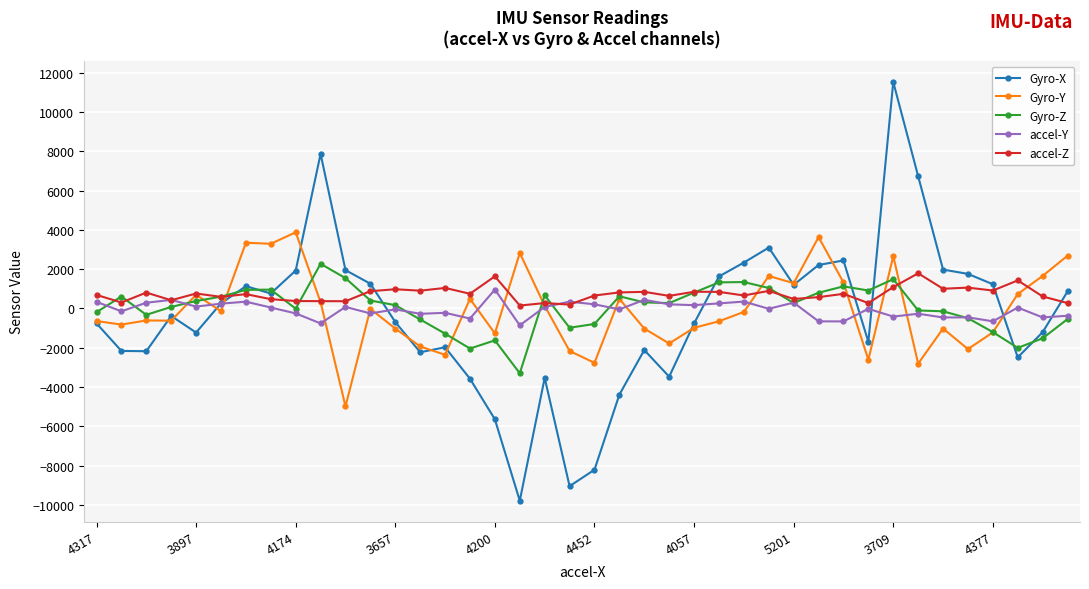

What is the smallest value displayed?

-9790